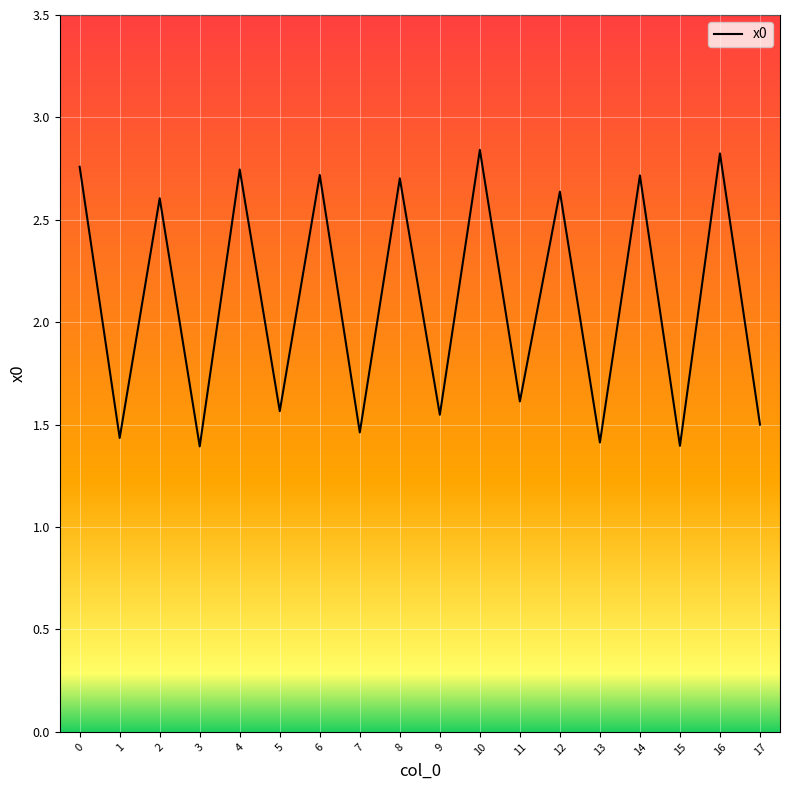

What is the change in value from 0 to 9?

-1.2